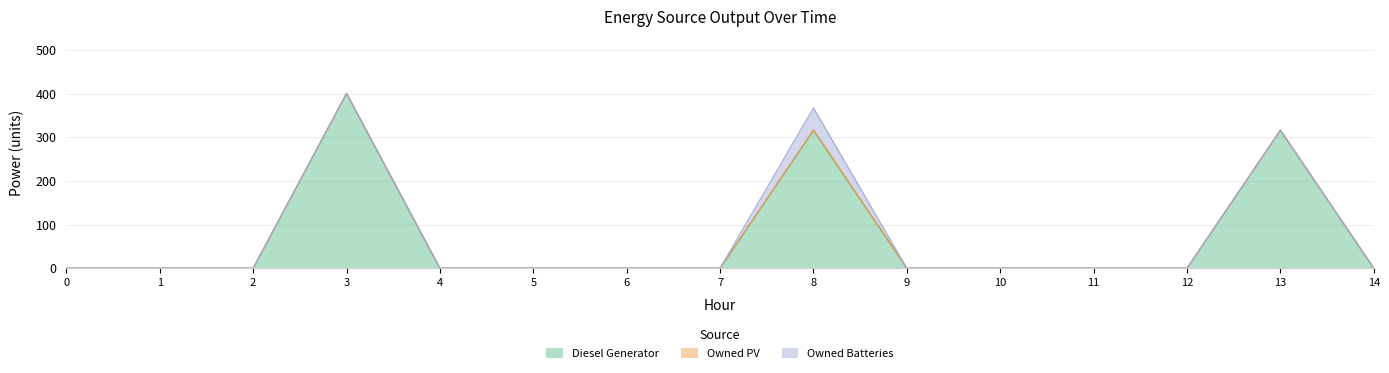

What is the maximum value shown in the chart?

400.0